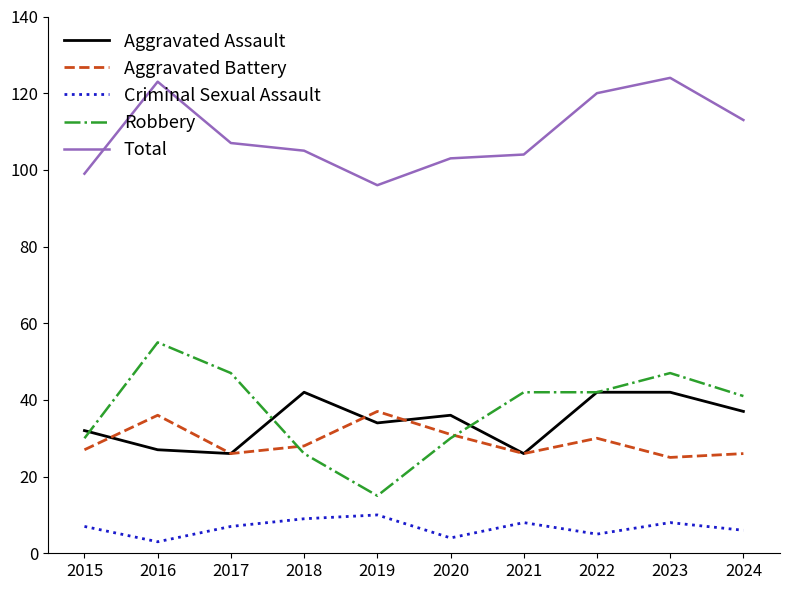

True or false: Total has a value of 96 at 2019.

True